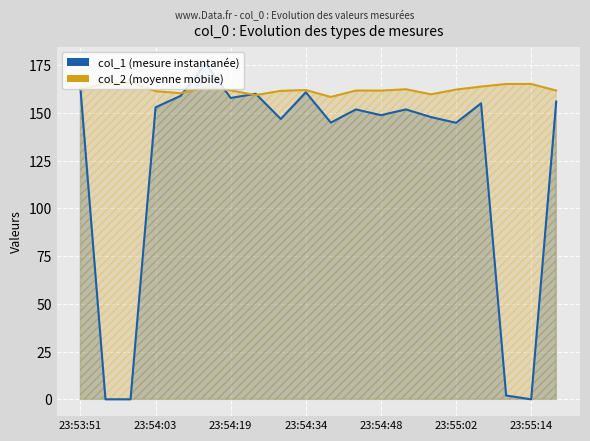

How many categories are shown in the chart?

20